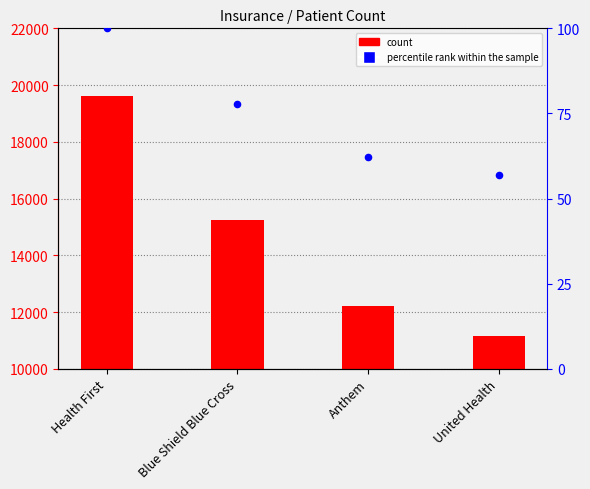

Is the value of percentile rank within the sample at Blue Shield Blue Cross greater than the value of ID at Blue Shield Blue Cross?

No